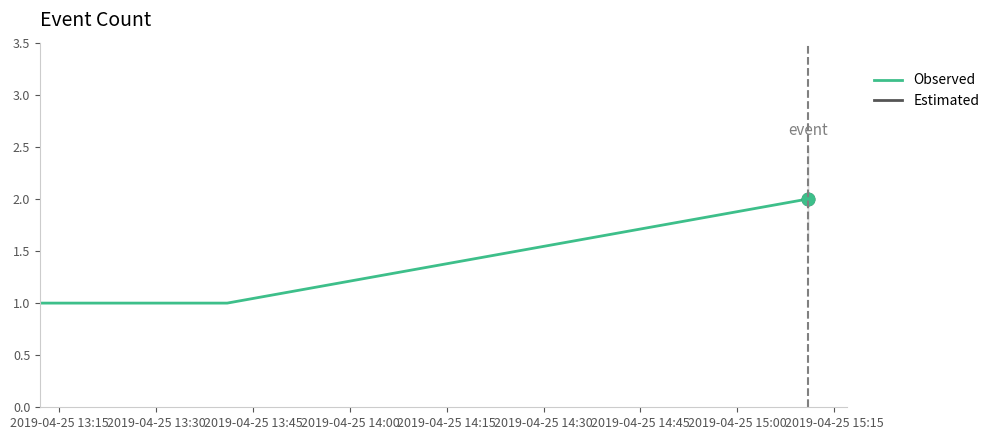

What is the average value?

1